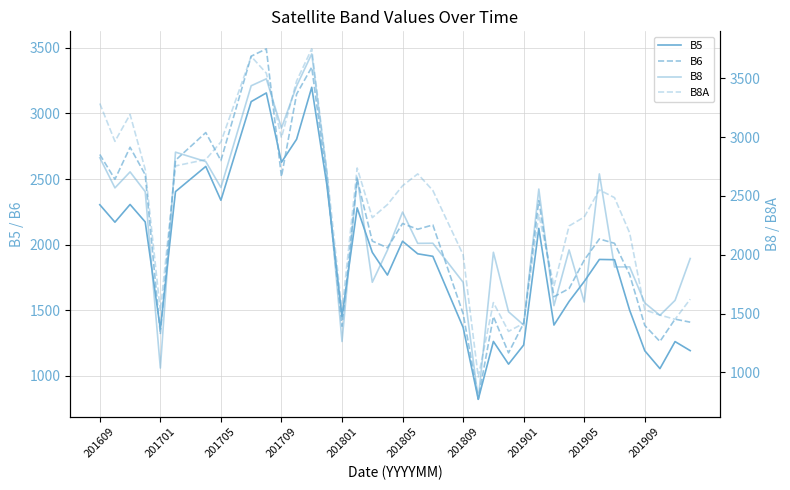

Between 32 and 29, which is larger?

29